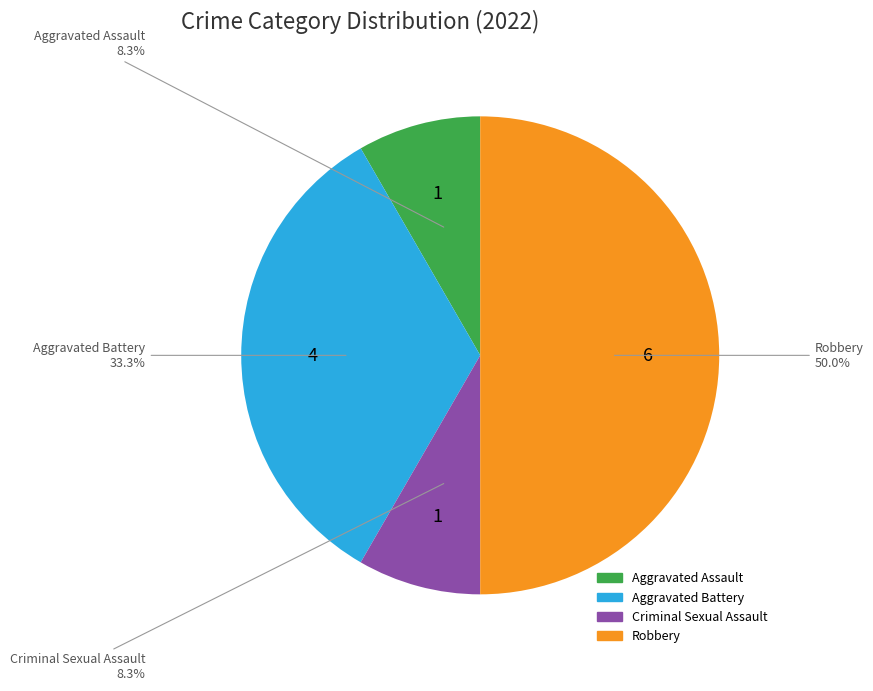

What percentage is NOT represented by Criminal Sexual Assault?

91.7%